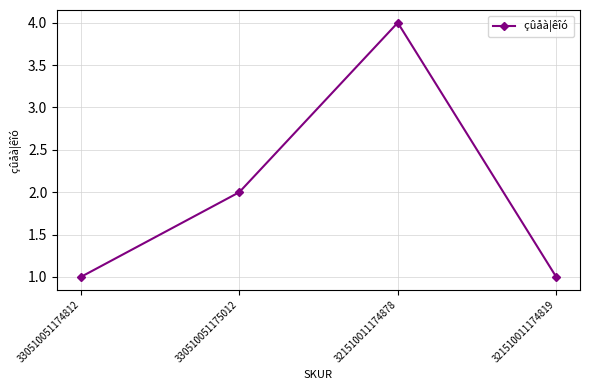

Count the values in the range 1 to 4.

4